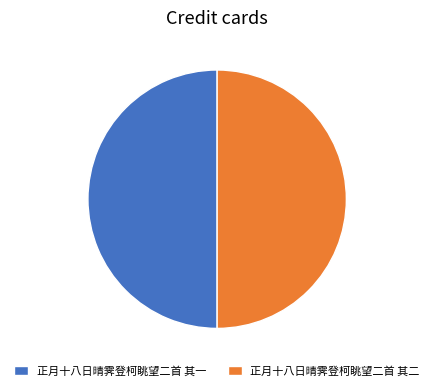

True or false: 正月十八日晴霁登柯眺望二首 其二 accounts for 38% of the total.

False